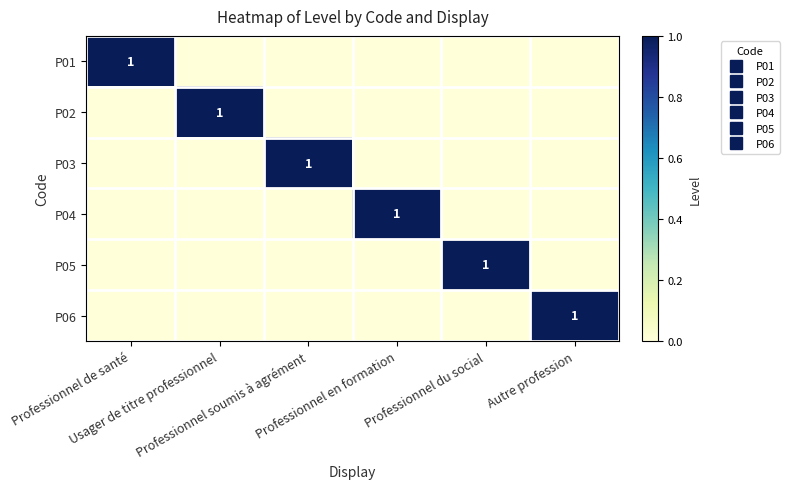

Between Professionnel de santé and Professionnel soumis à agrément, which series saw the biggest shift?

P01